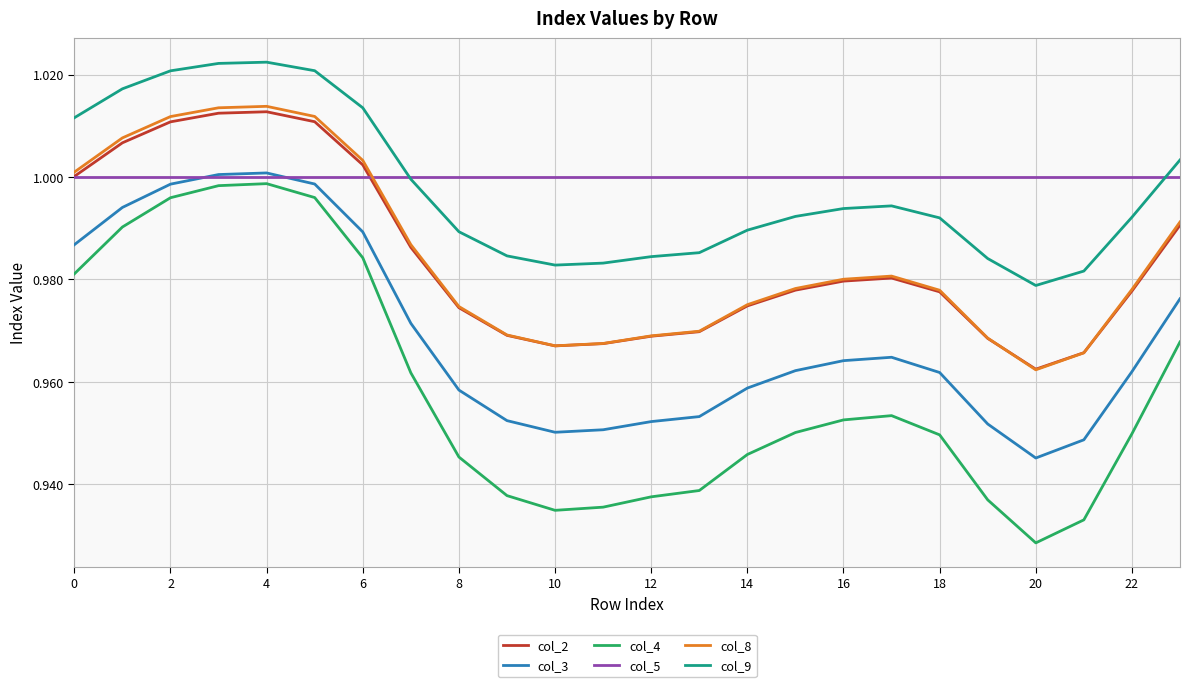

Which series has the widest spread of values?

col_4